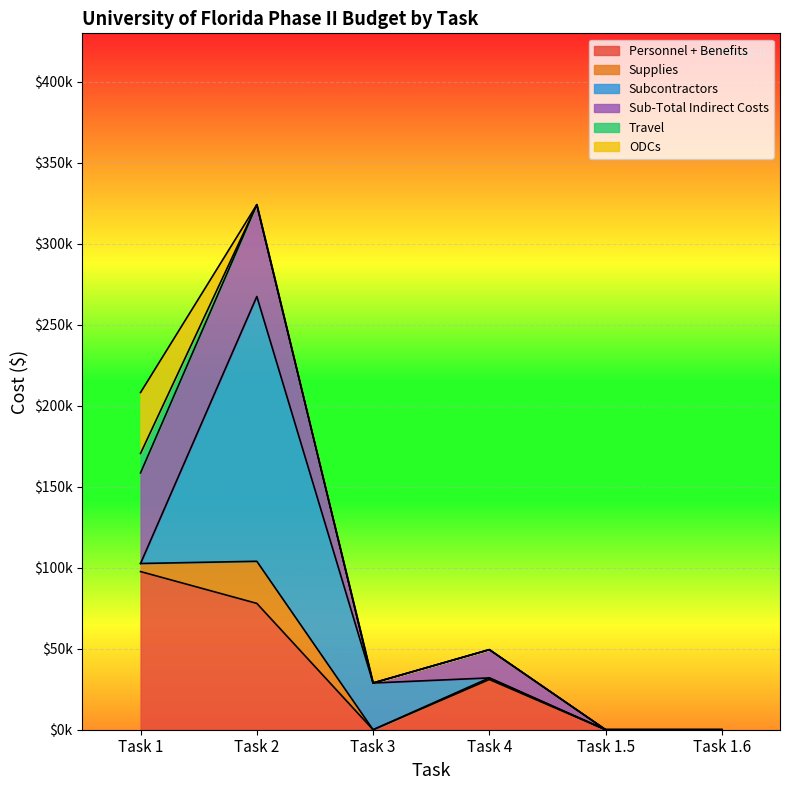

What are all the series names shown in the legend?

Personnel + Benefits, Supplies, Subcontractors, Sub-Total Indirect Costs, Travel, ODCs